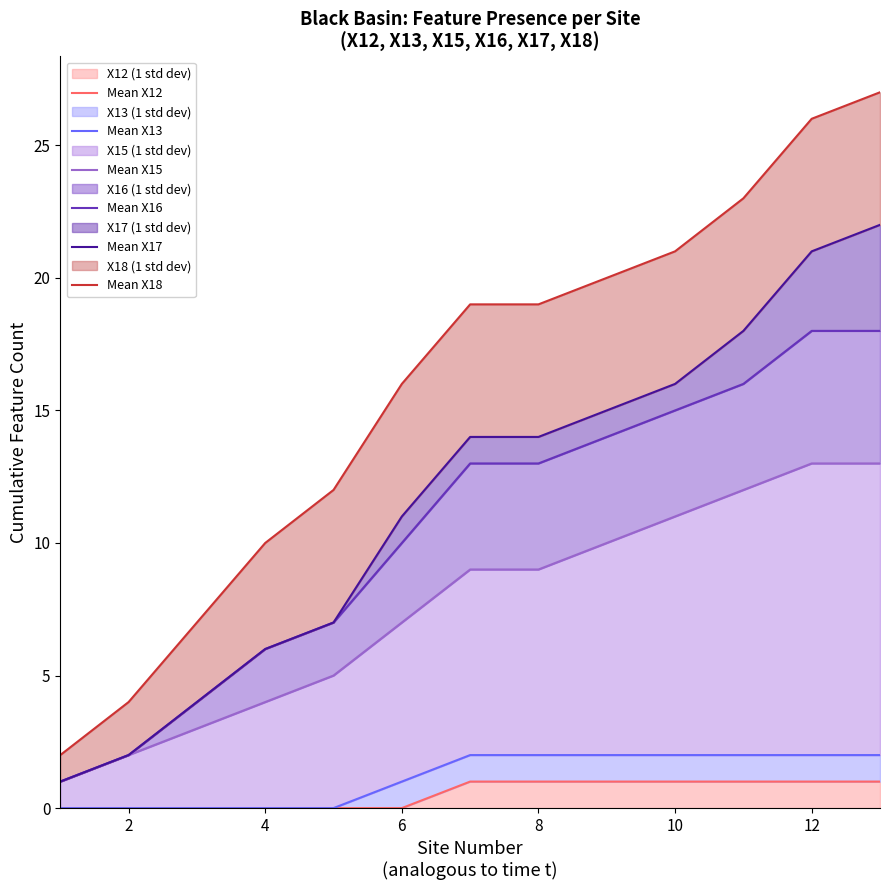

True or false: Mean X12 and Mean X15 cross at least once.

False